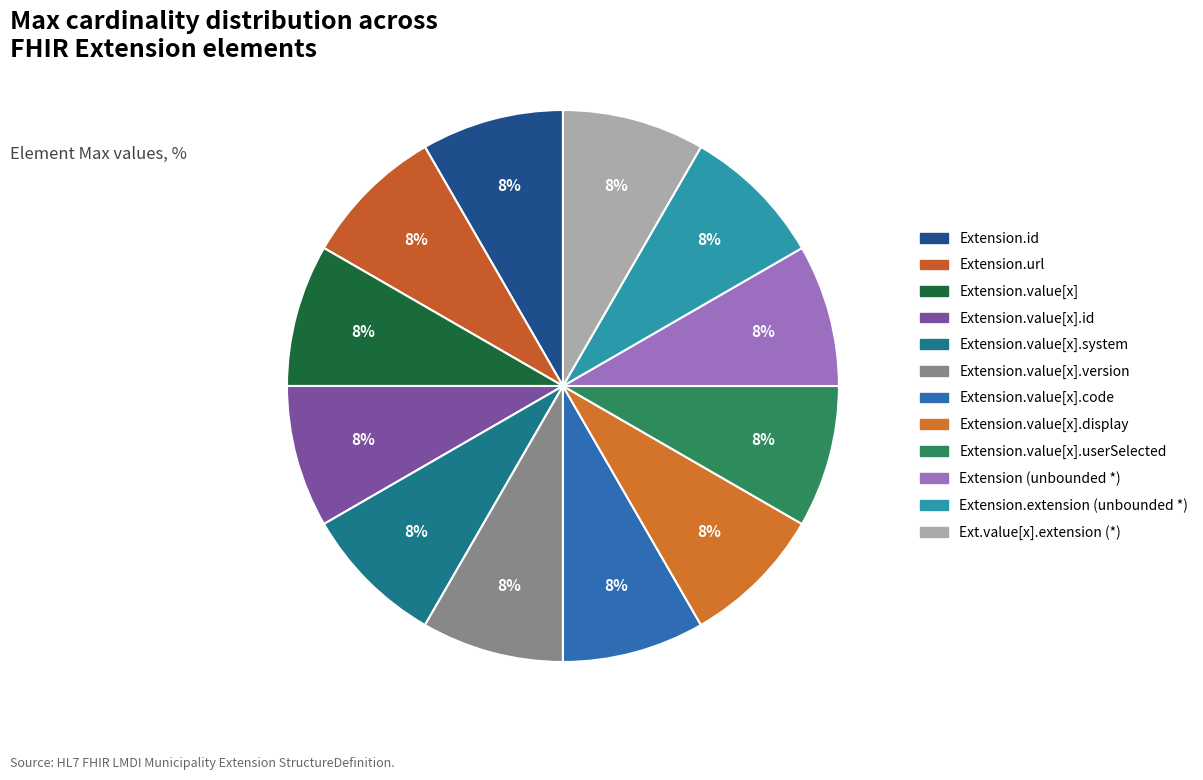

How many slices are in this pie chart?

12